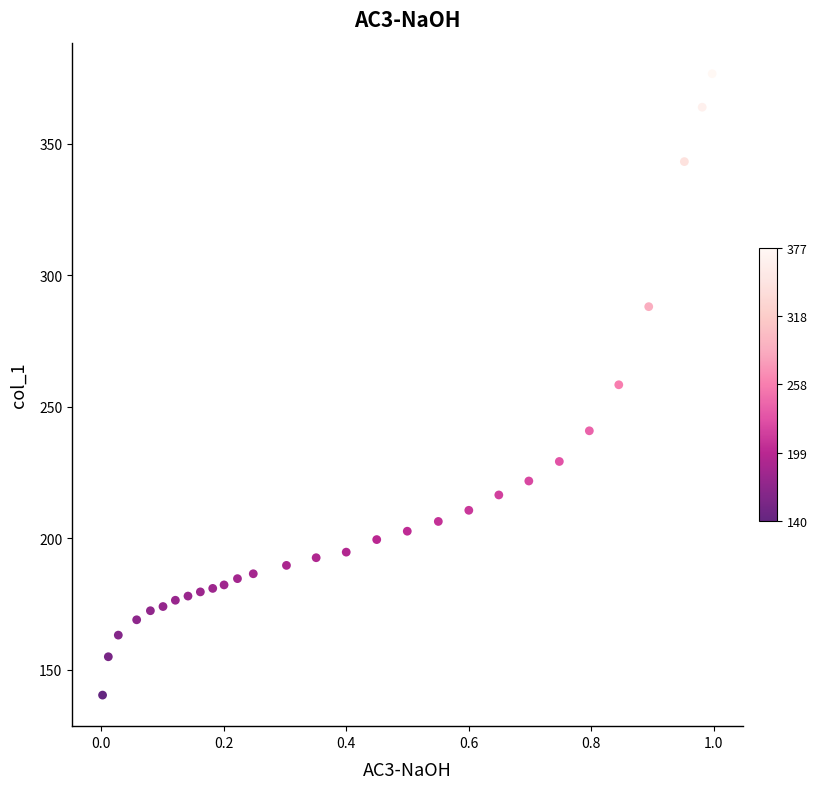

What is the range of Y values (max minus min)?

236.3